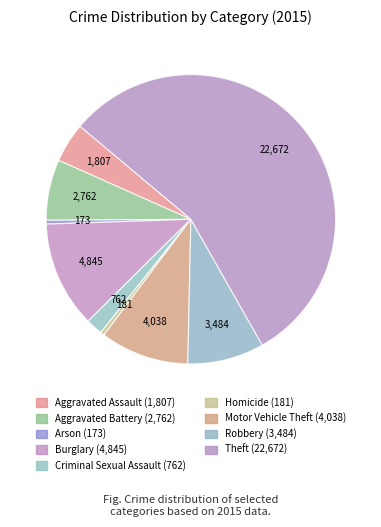

Which category has the biggest portion of the pie?

Theft